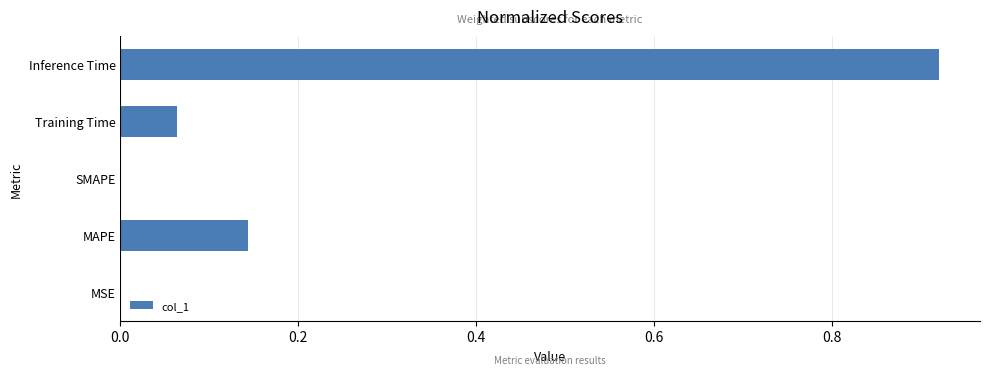

What is the sum of all values?

1.1